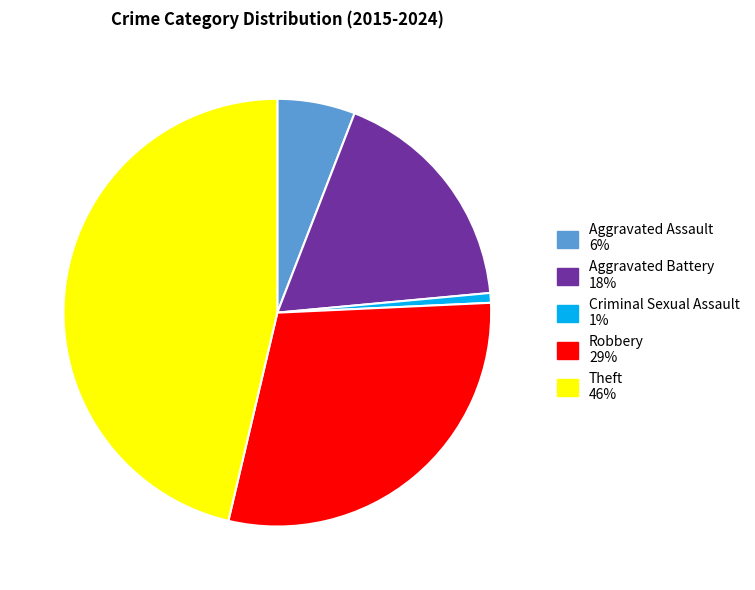

Rank the categories by value from highest to lowest.

Theft, Robbery, Aggravated Battery, Aggravated Assault, Criminal Sexual Assault